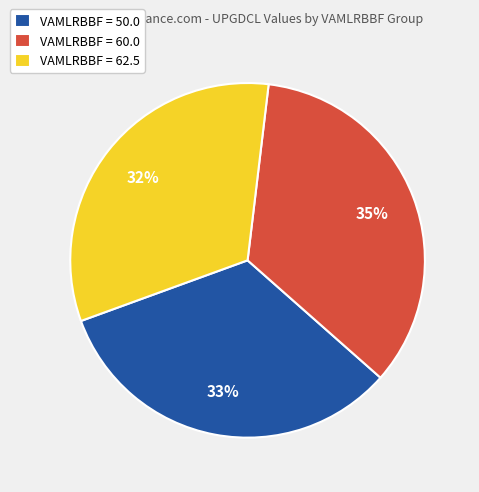

Between VAMLRBBF = 60.0 and VAMLRBBF = 50.0, which is larger?

VAMLRBBF = 60.0